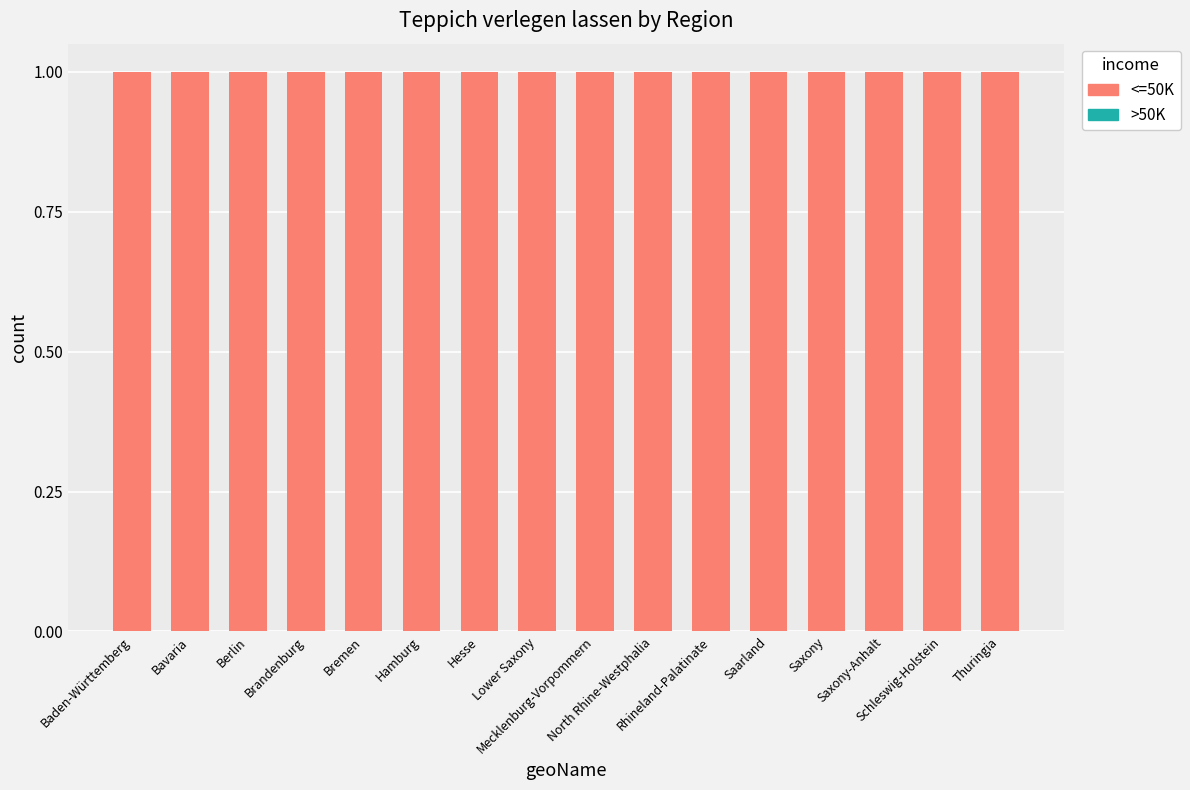

Which series has the widest spread of values?

Teppich verlegen lassen (>50K)